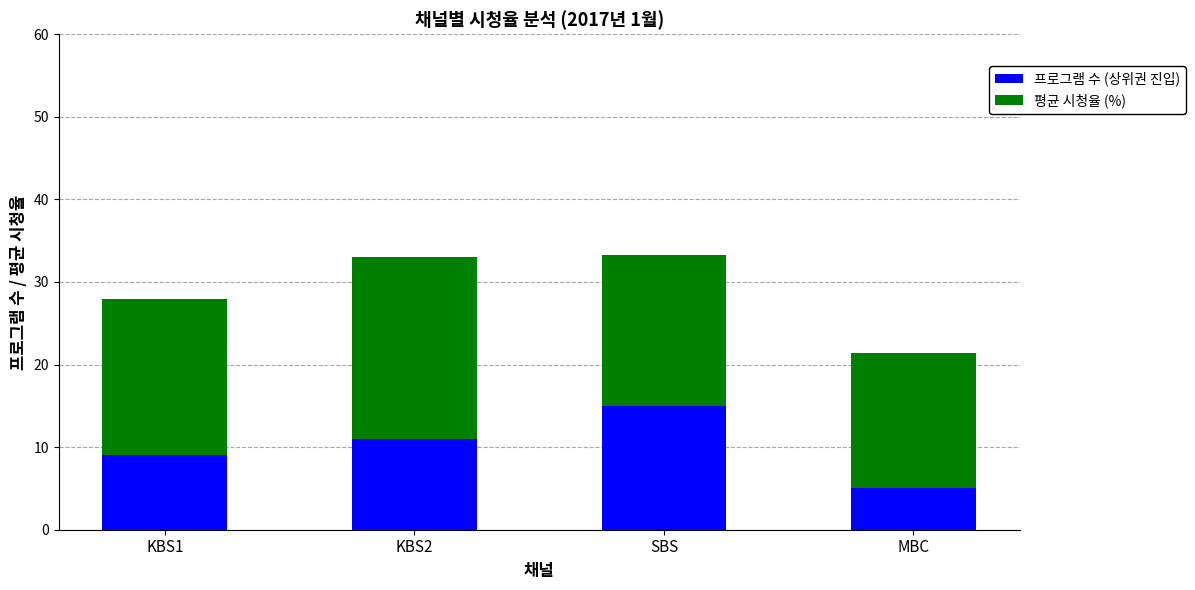

Reading left to right, what are the values for 프로그램 수 (상위권 진입)?

KBS1=9.0	KBS2=11.0	SBS=15.0	MBC=5.0